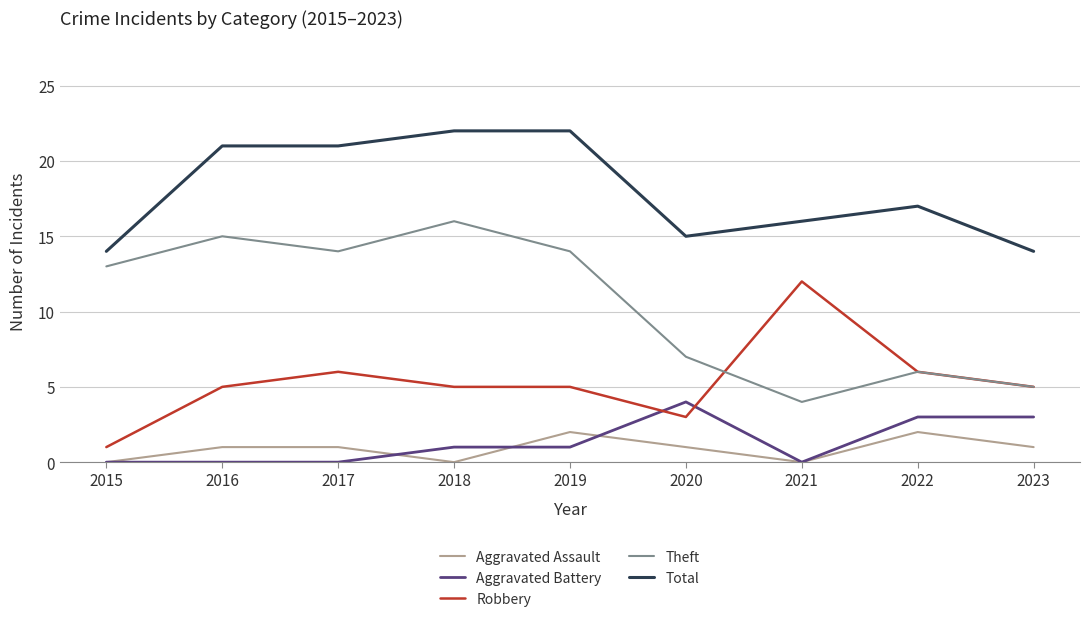

What is the spread (max minus min) of values at 2016?

21